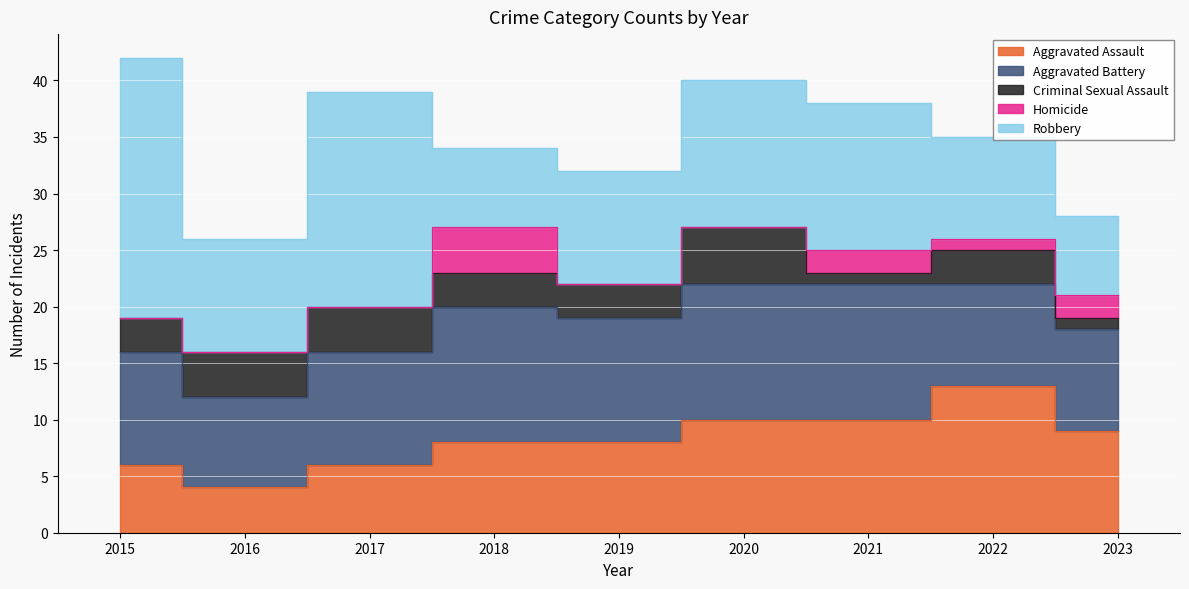

Reading left to right, extract all data points from this chart.

Aggravated Assault: 2015=6	2016=4	2017=6	2018=8	2019=8	2020=10	2021=10	2022=13	2023=9
Aggravated Battery: 2015=10	2016=8	2017=10	2018=12	2019=11	2020=12	2021=12	2022=9	2023=9
Criminal Sexual Assault: 2015=3	2016=4	2017=4	2018=3	2019=3	2020=5	2021=1	2022=3	2023=1
Homicide: 2015=0	2016=0	2017=0	2018=4	2019=0	2020=0	2021=2	2022=1	2023=2
Robbery: 2015=23	2016=10	2017=19	2018=7	2019=10	2020=13	2021=13	2022=9	2023=7